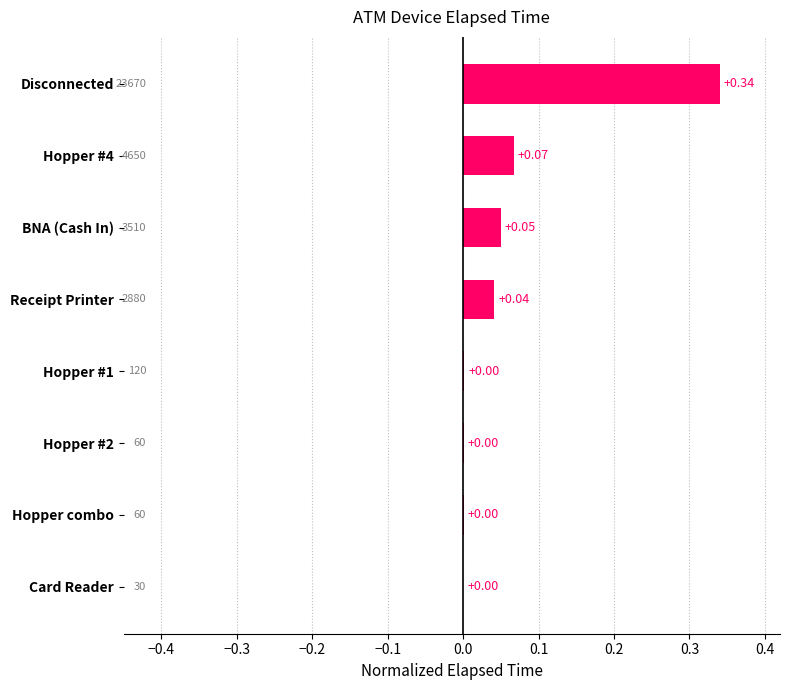

Between Receipt Printer and Hopper #1, which is larger?

Receipt Printer